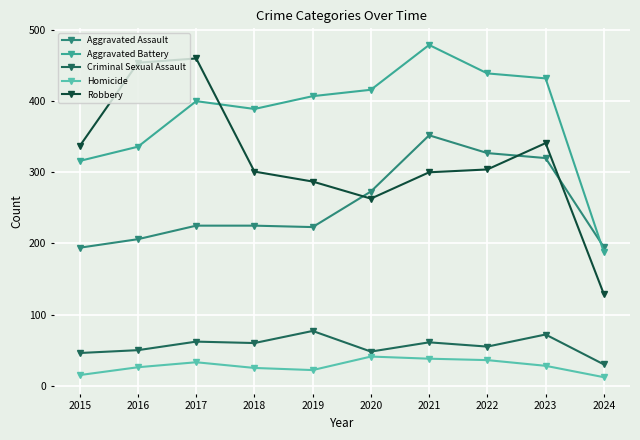

Is it true that Aggravated Battery equals 389 at 2018?

True